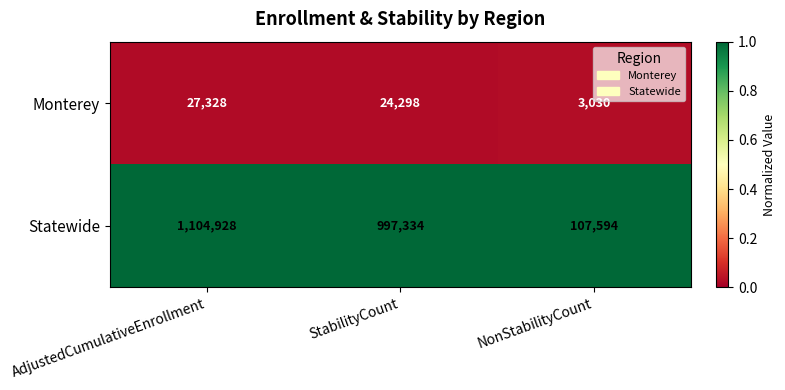

Which series has the widest spread of values?

Statewide